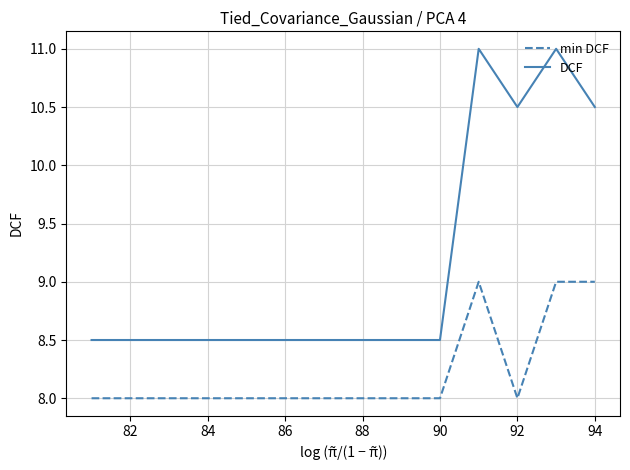

Which series has the widest spread of values?

DCF